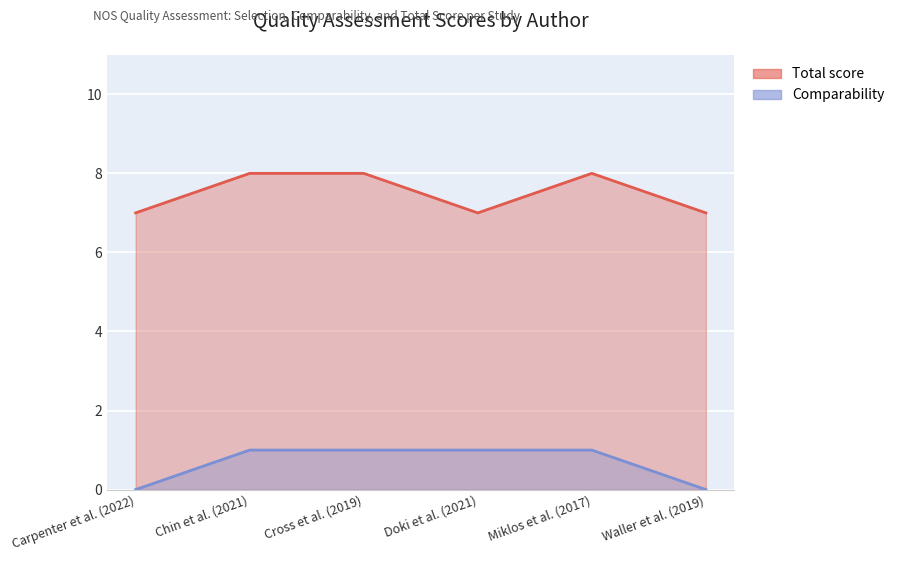

Which has a higher value, Chin et al. (2021) or Doki et al. (2021)?

Chin et al. (2021)